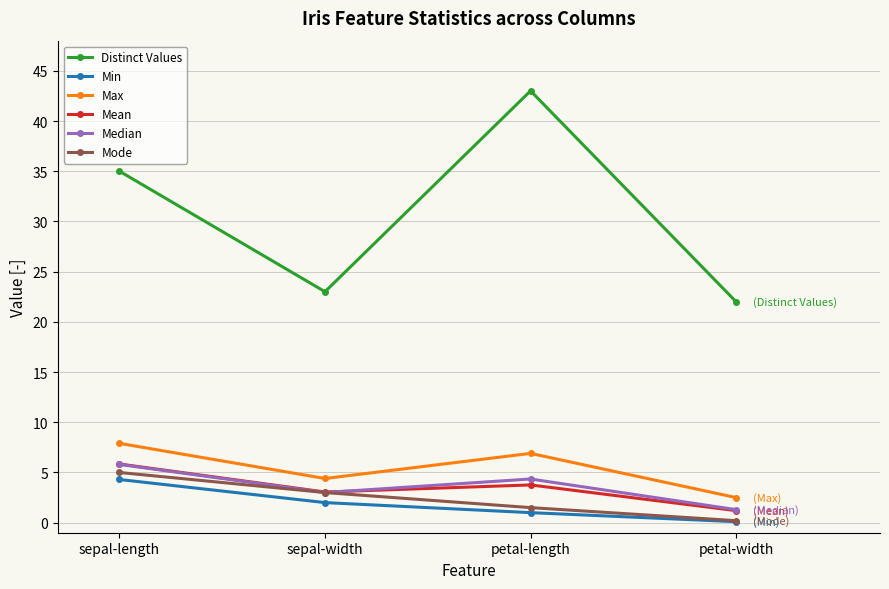

At how many categories does at least one series exceed 34?

2